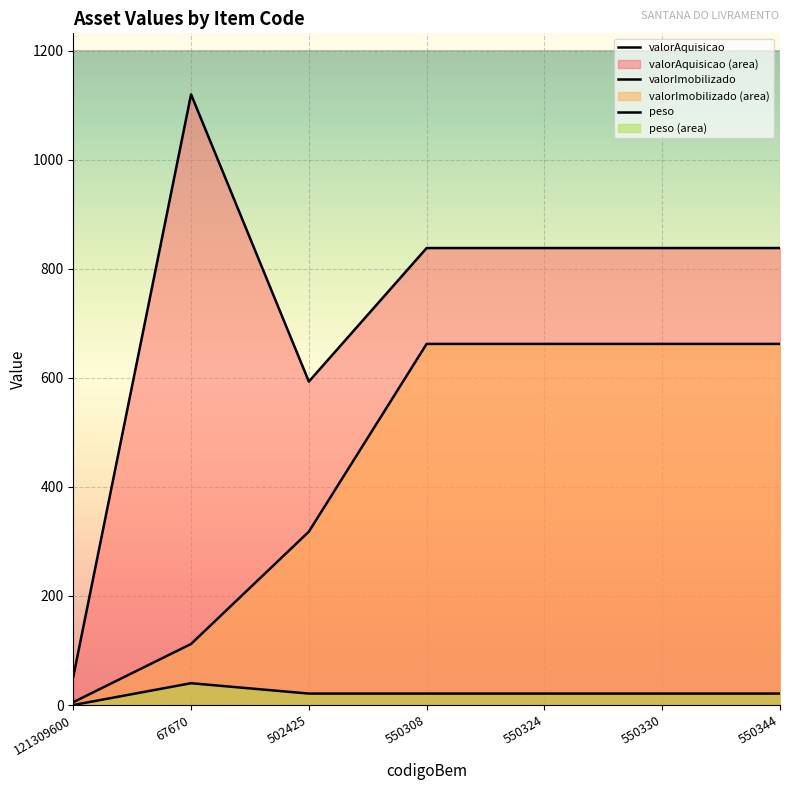

What is the sum of the peso values at 550330 and 67670?

61.0